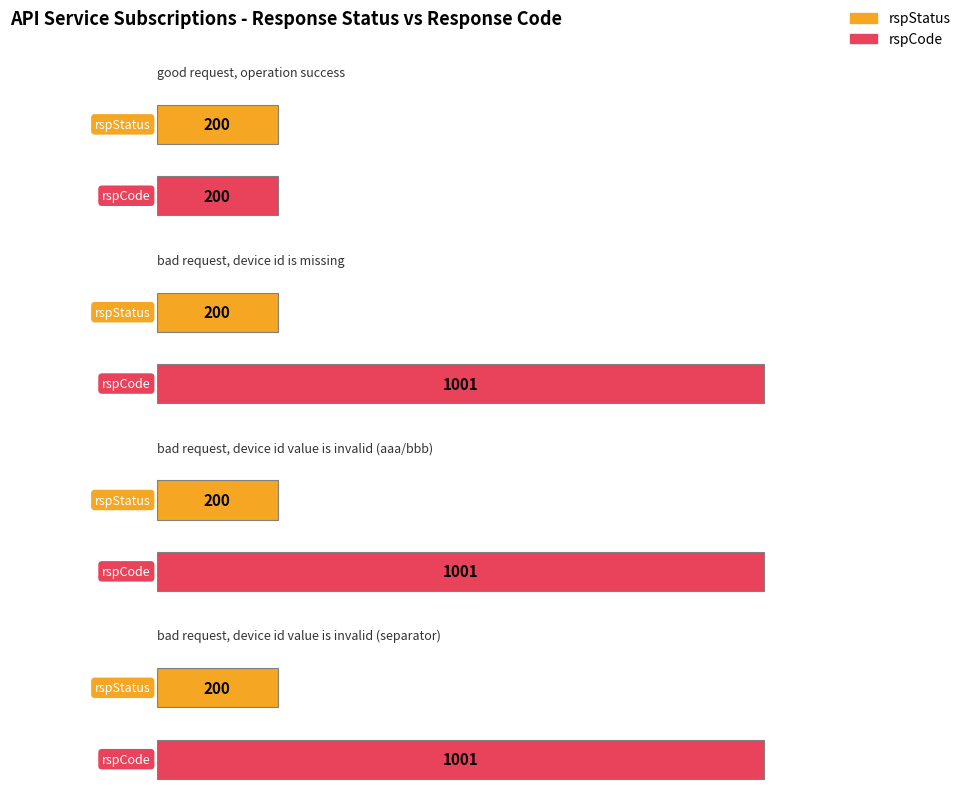

How many data points in rspCode are less than 1001?

1